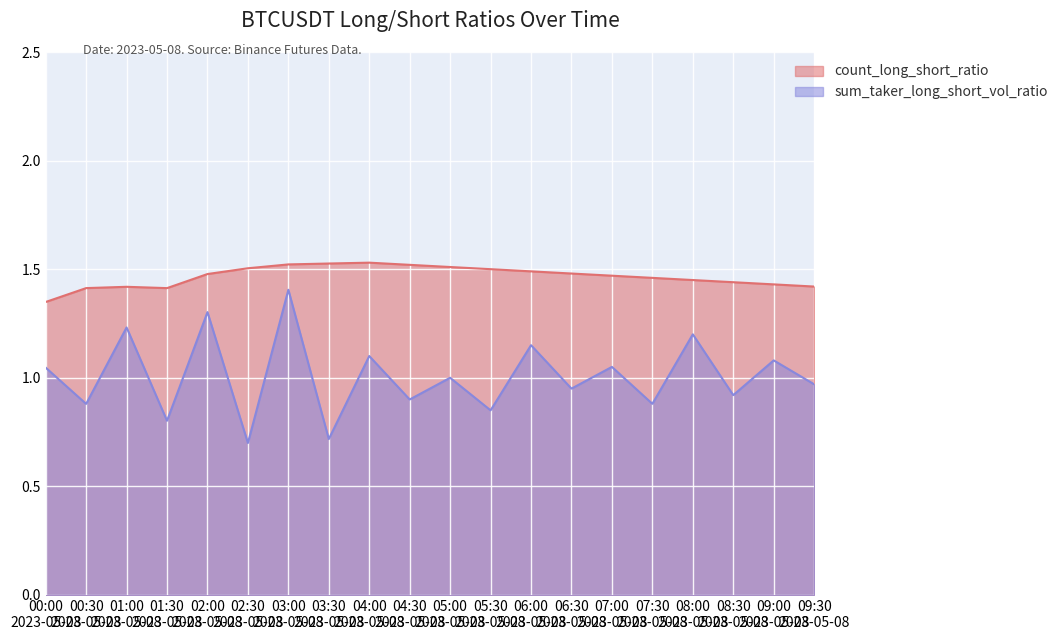

True or false: count_long_short_ratio has more than 1 points higher than both neighbors.

True